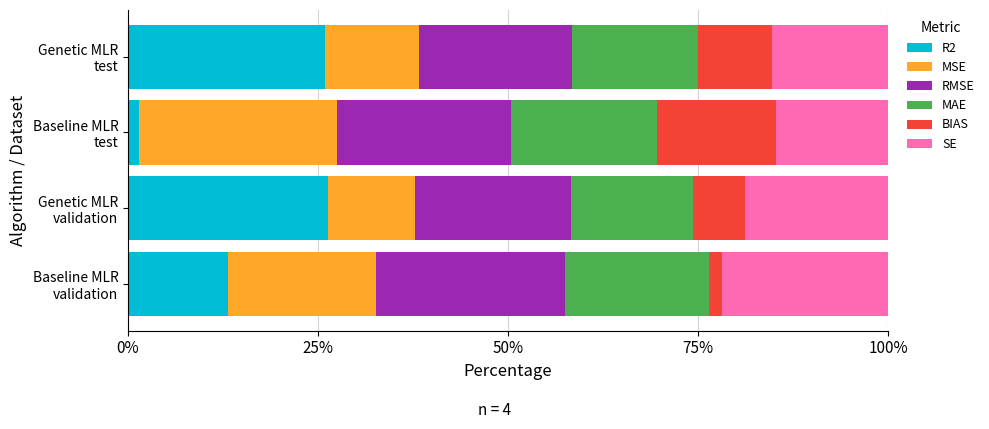

Rank the series by their maximum value, from lowest to highest.

BIAS, MAE, SE, RMSE, MSE, R2